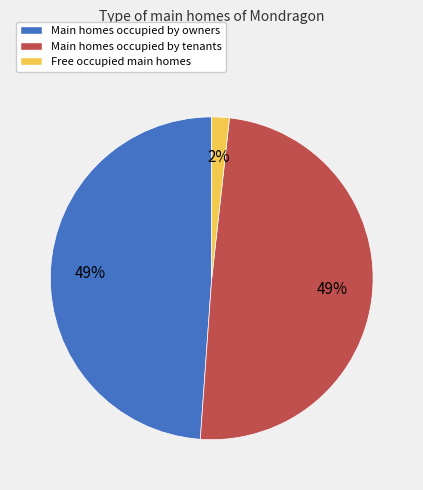

To the nearest percent, what is the average slice percentage?

33%